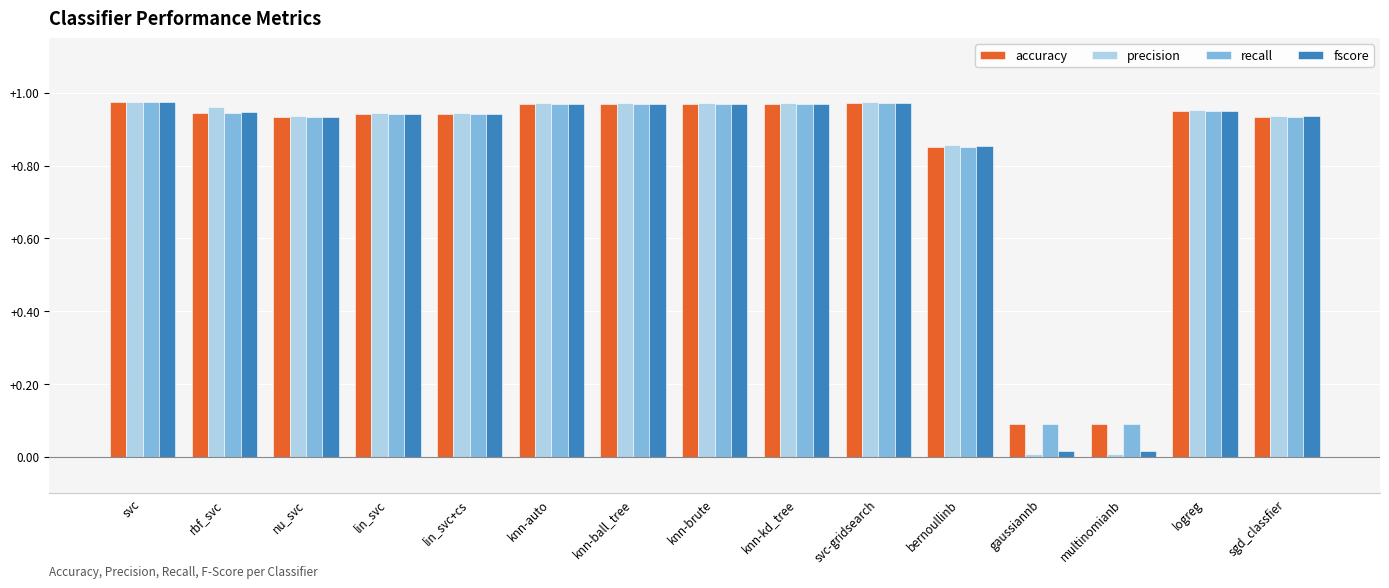

Count the number of categories in the chart.

15